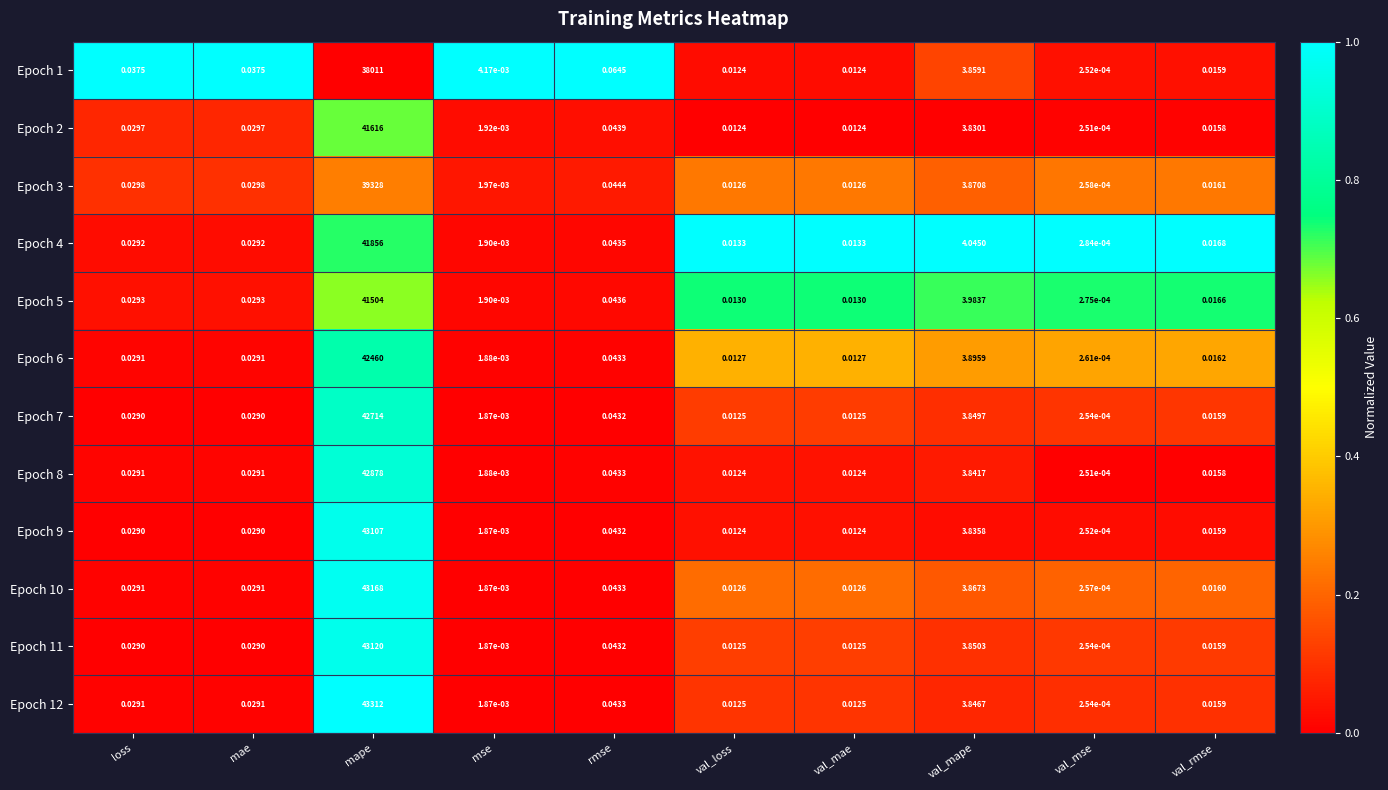

Which category has the highest value in the Epoch 6 series?

mape